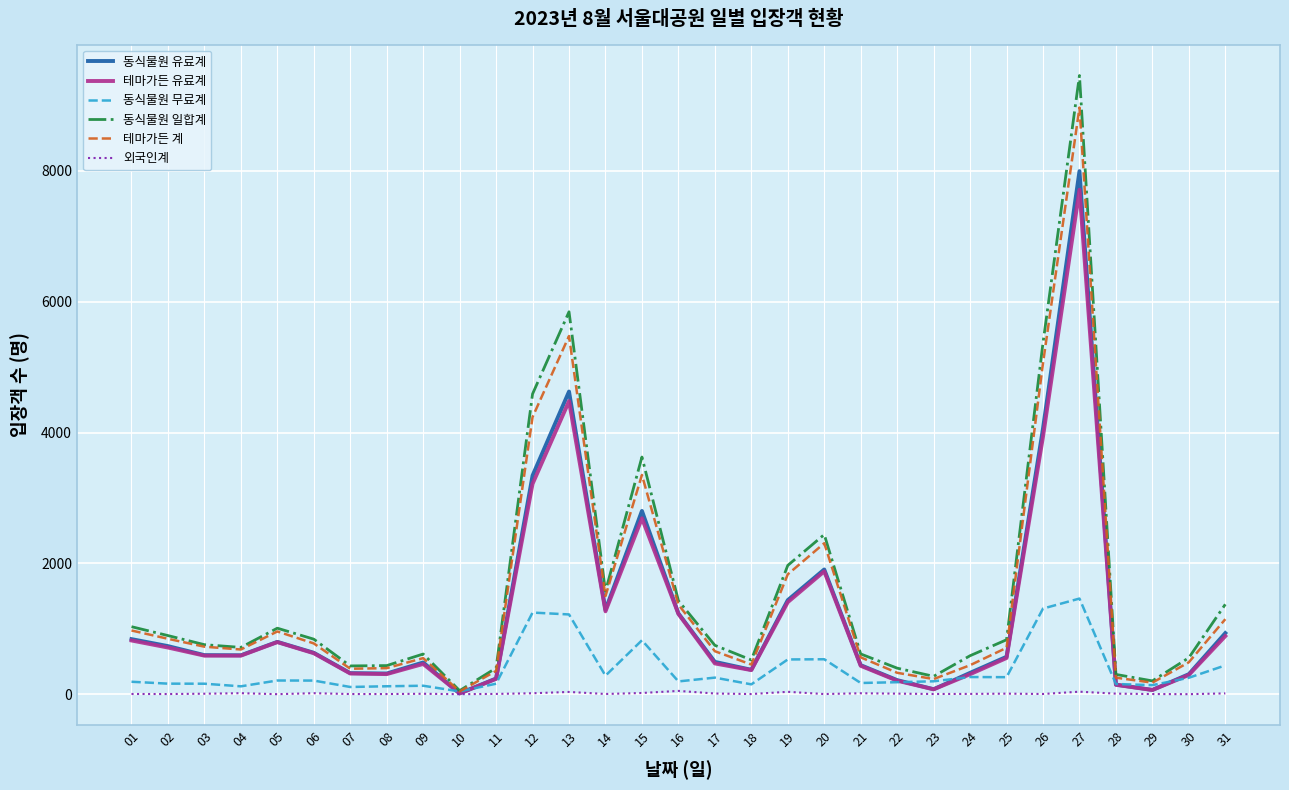

At which category is the sum across all series the highest?

27